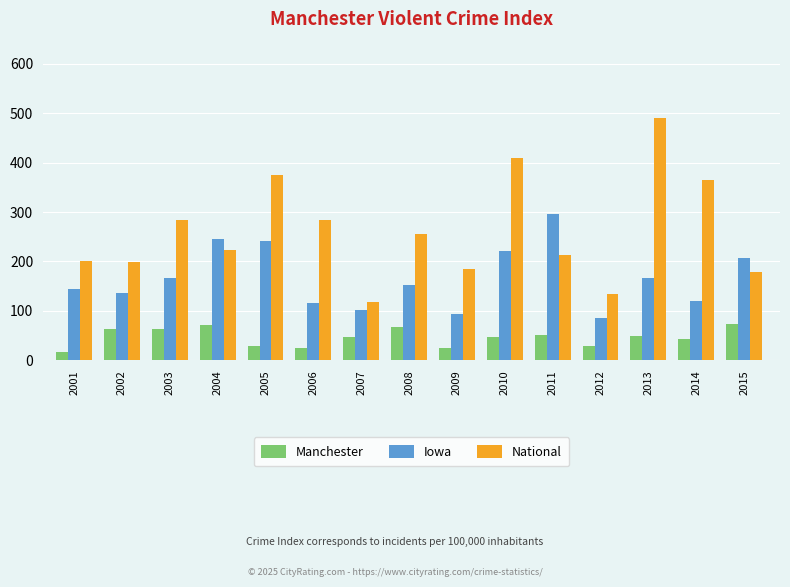

How many values in the Iowa series are below 152?

7